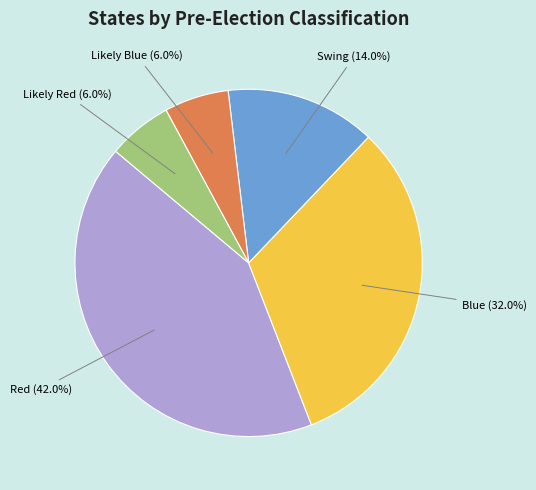

Does any single category account for the majority?

No